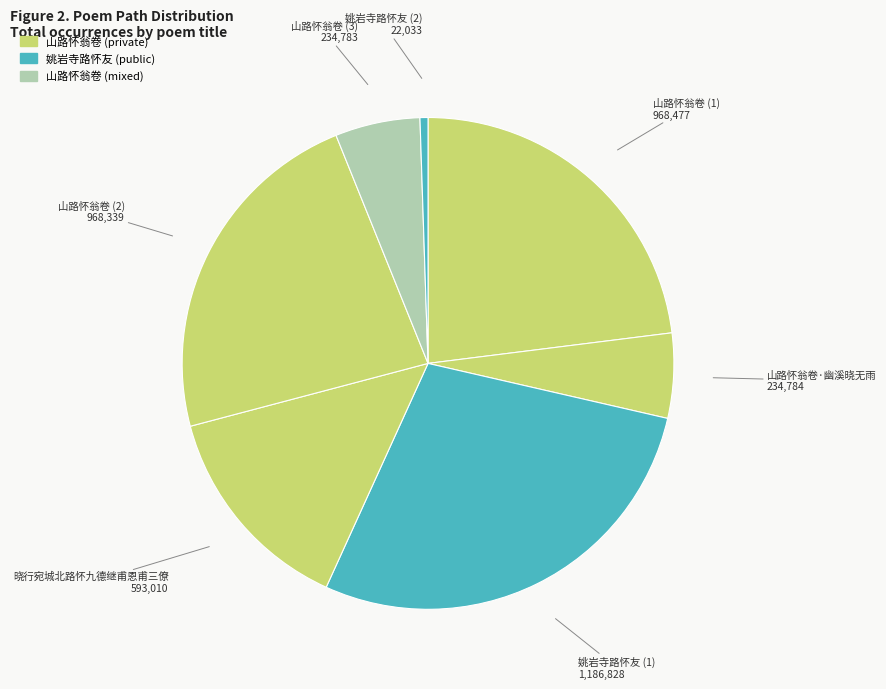

How many slices are in this pie chart?

7